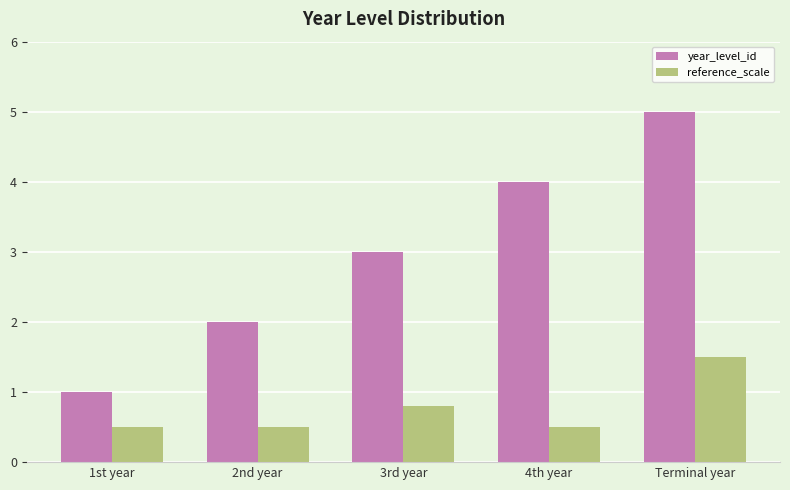

Count the reference_scale values in the range 0 to 1.

4